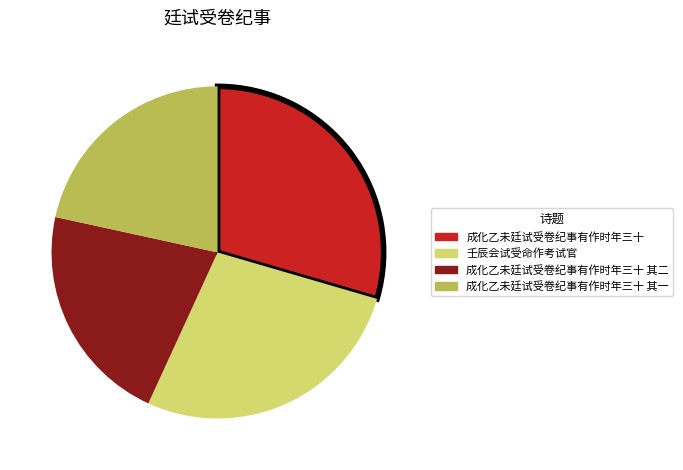

Combined, do 成化乙未廷试受卷纪事有作时年三十 其一 and 成化乙未廷试受卷纪事有作时年三十 account for over 50%?

Yes